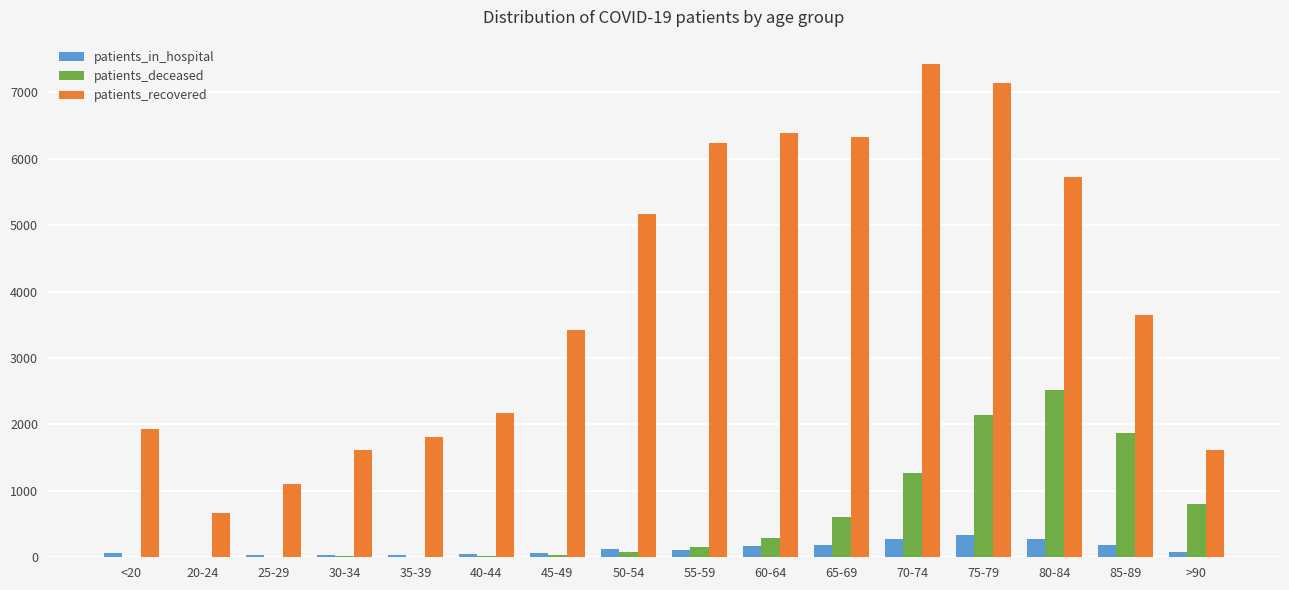

What is the sum of all patients_in_hospital values?

2022